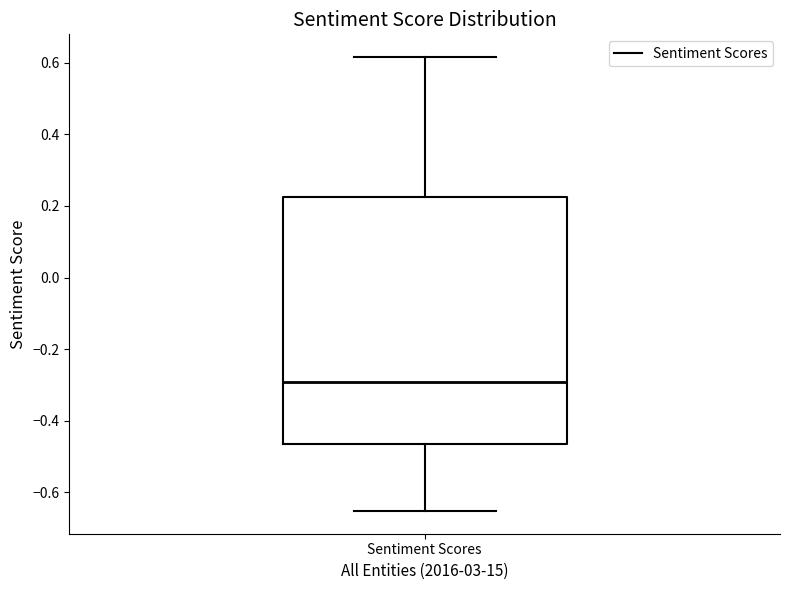

Read this box plot against the y-axis: the position of the median line, the range covered by the box, and the ends of both whiskers. The values are not printed on the chart, so give them approximately, as read against the axis.

median -0.30, box -0.46 to 0.22, whiskers -0.66 to 0.62